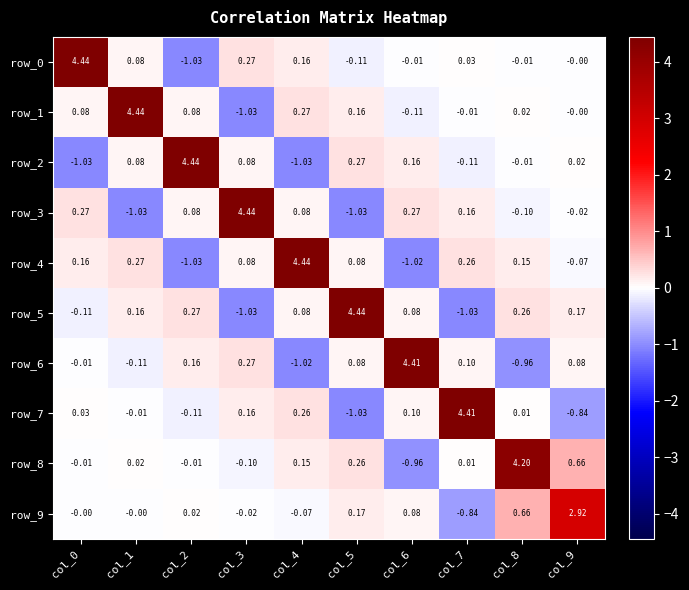

Is the value of row_8 at col_9 greater than the value of row_2 at col_5?

Yes